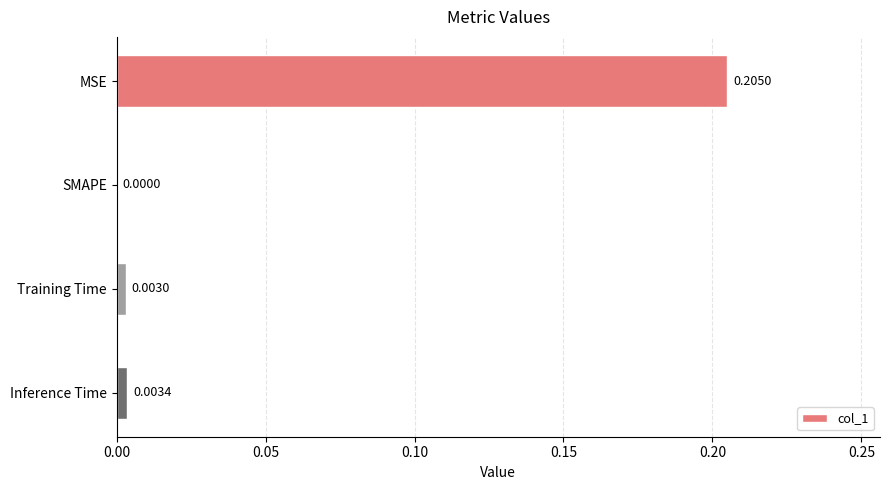

Where is the data nearest to the value 0?

SMAPE